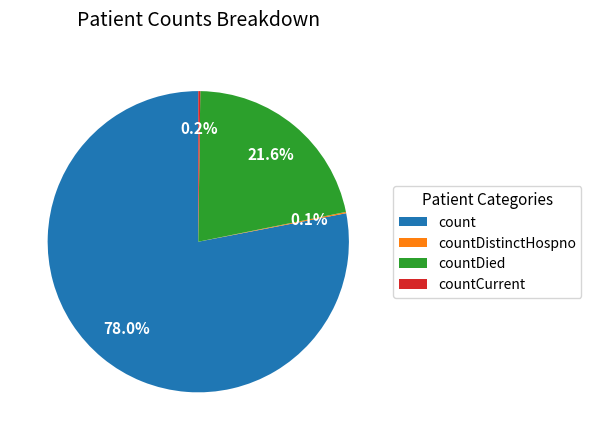

What is the largest slice in the pie chart?

count